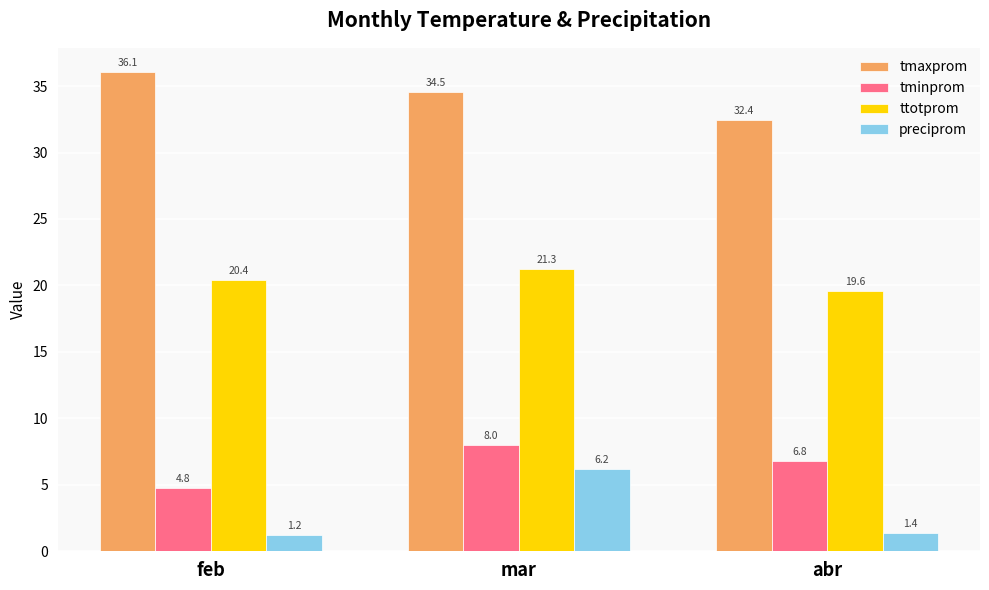

List the series in order of their peak value, lowest first.

preciprom, tminprom, ttotprom, tmaxprom